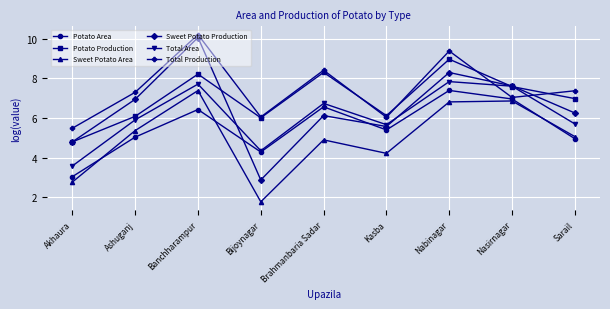

What is the greatest value displayed?

10.2